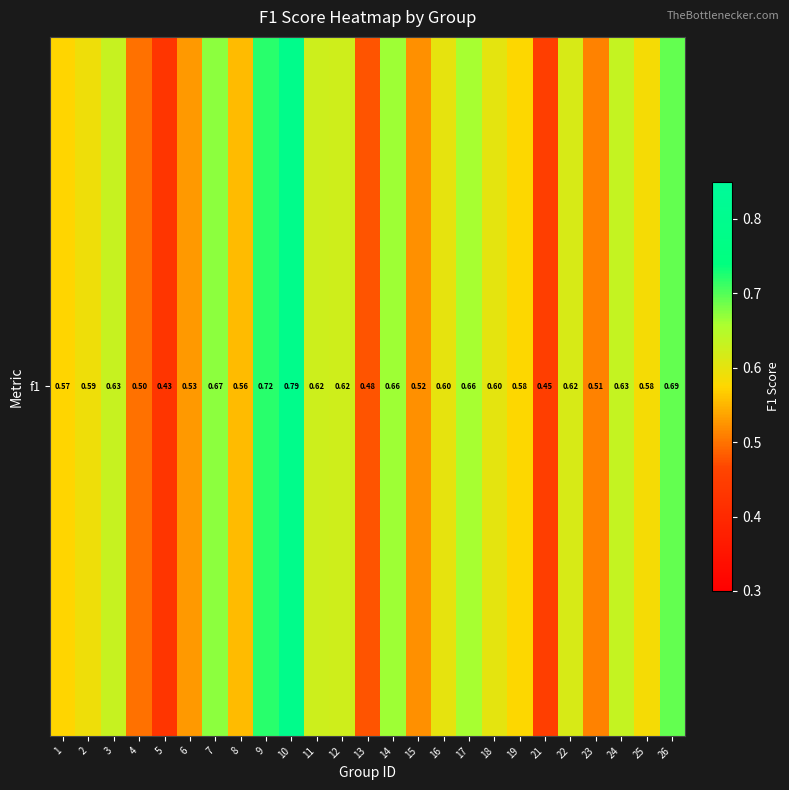

At which category does the chart reach its minimum across all series?

5